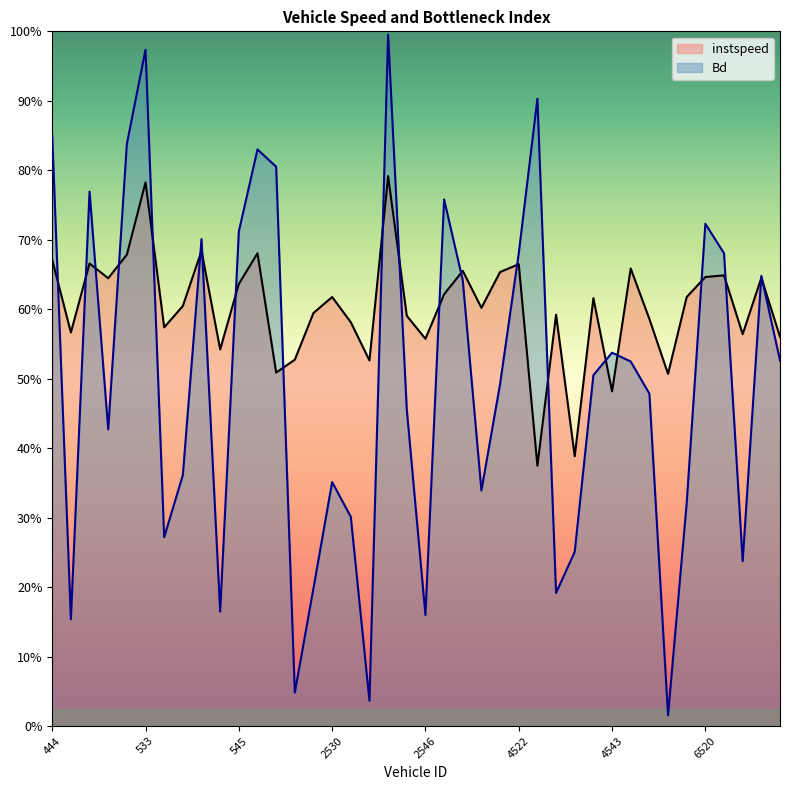

After their last crossing, which series has the higher values: Bd or instspeed?

instspeed